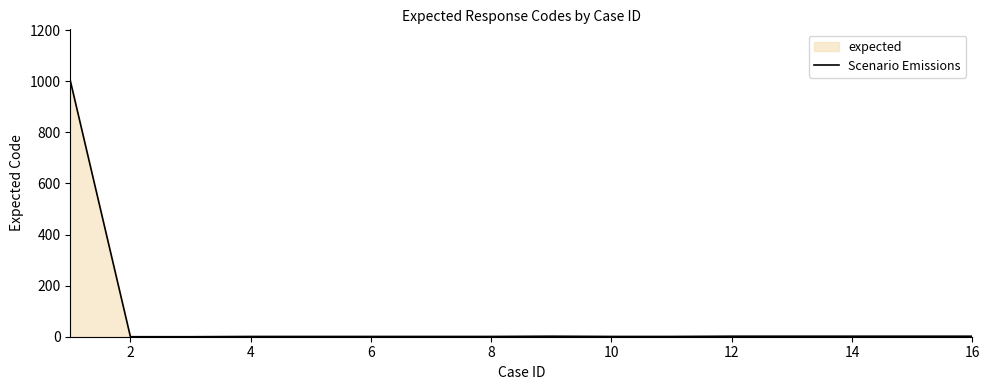

What is the difference between the maximum and minimum values?

1003